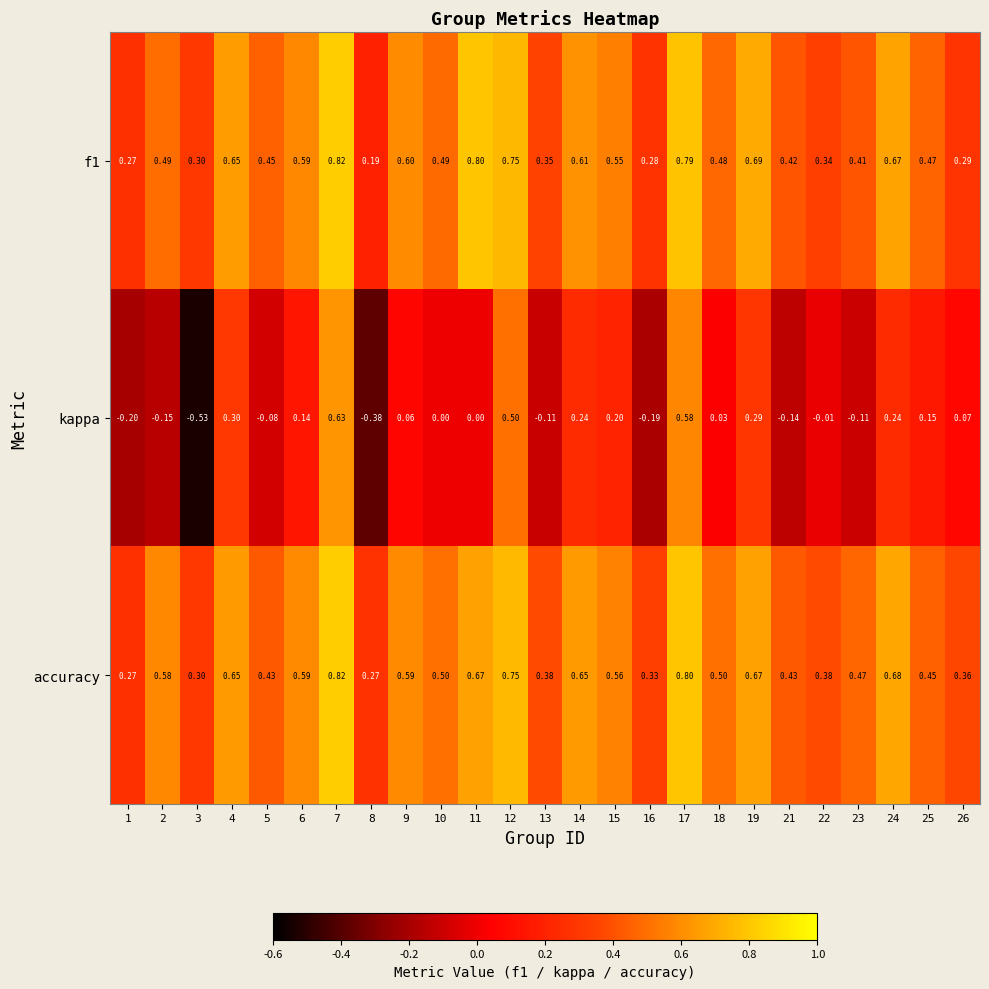

Is the value of f1 at 5 greater than the value of accuracy at 7?

No